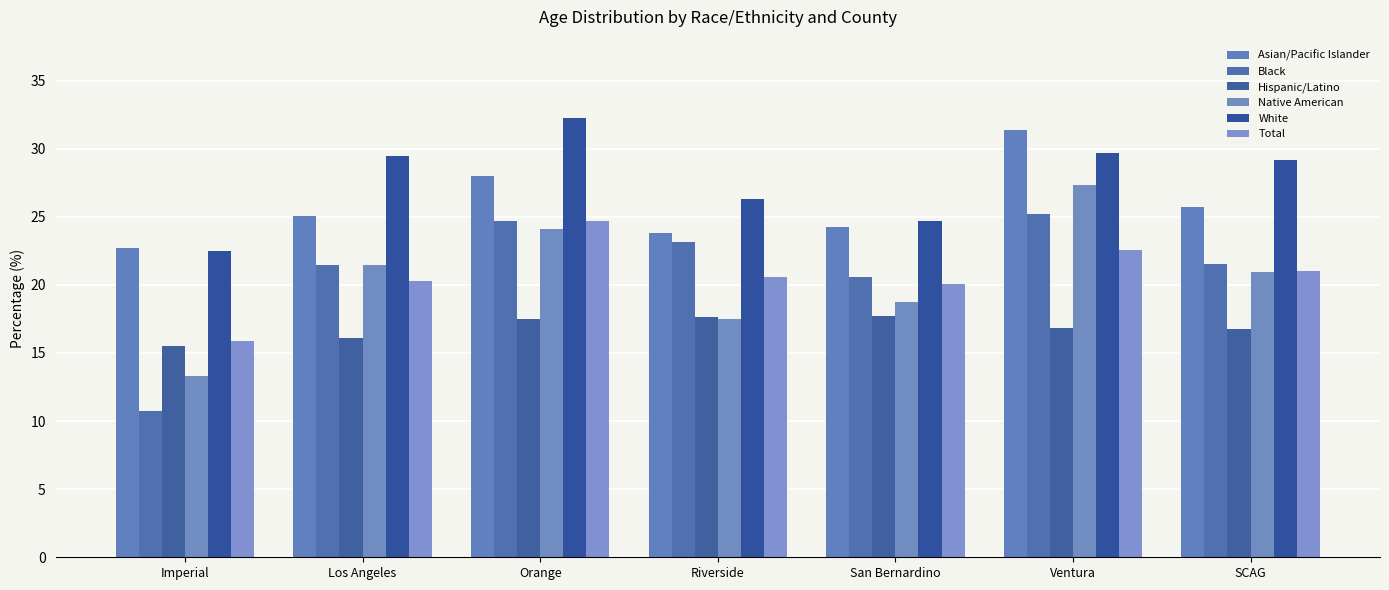

What is the sum of all Native American values?

143.3